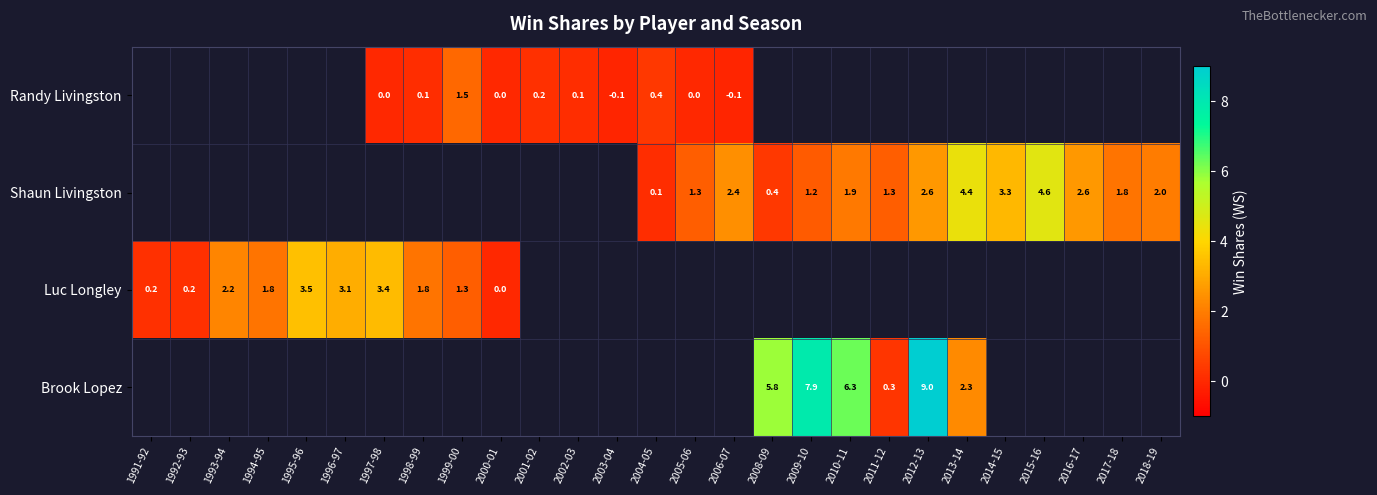

Between 2015-16 and 1992-93, which is larger?

1992-93